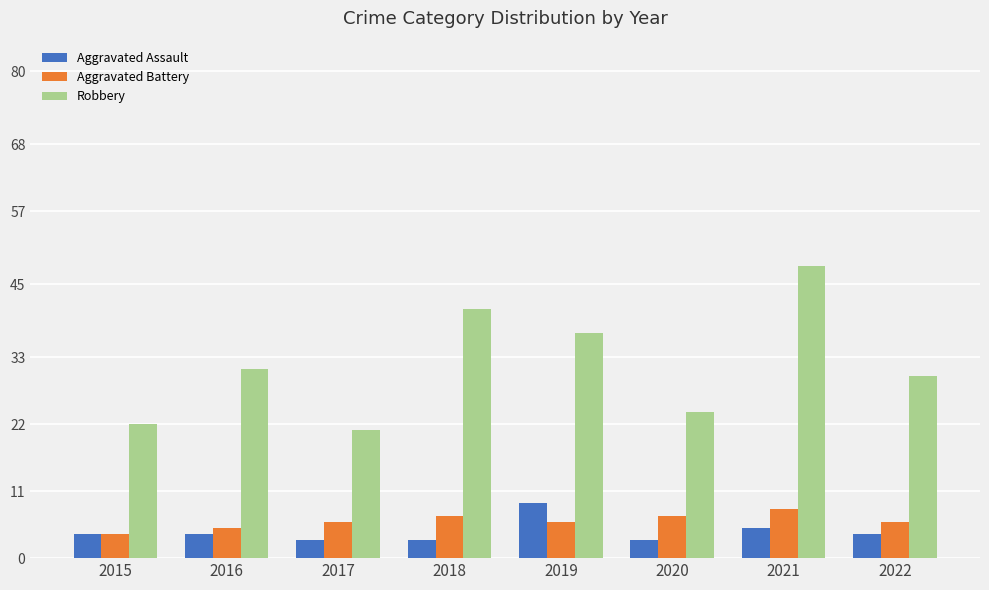

How many categories are shown in the chart?

8